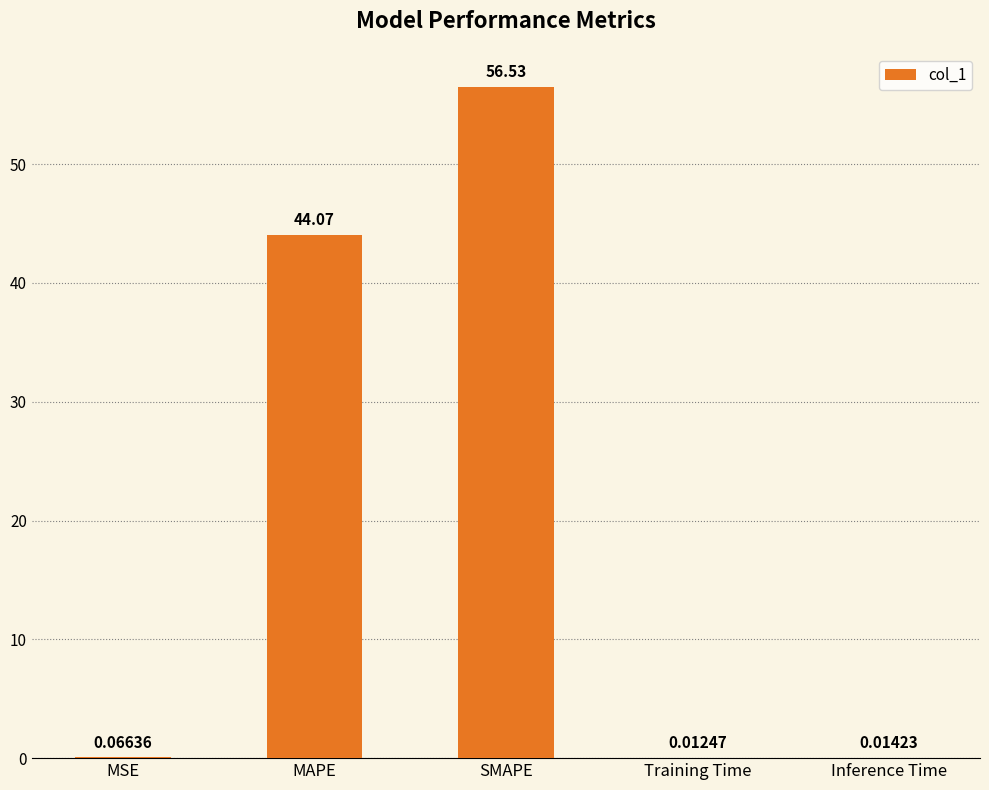

What is the change in value from MAPE to Training Time?

-44.1